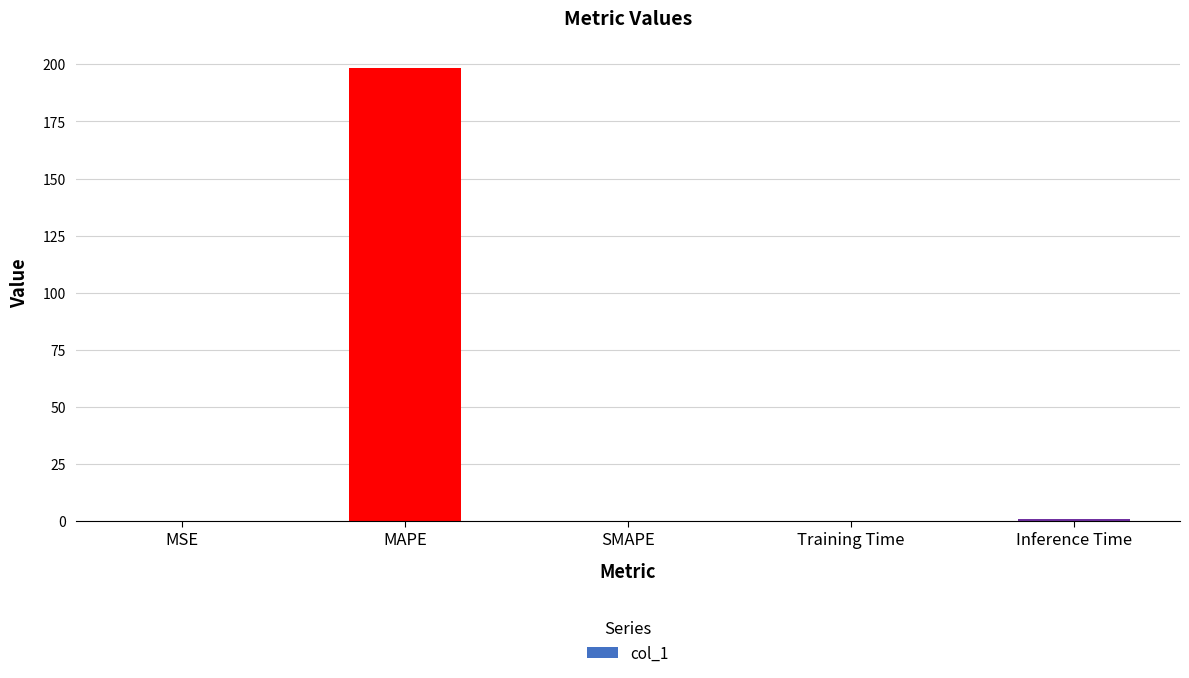

What is the difference between the values at Training Time and MSE?

0.1